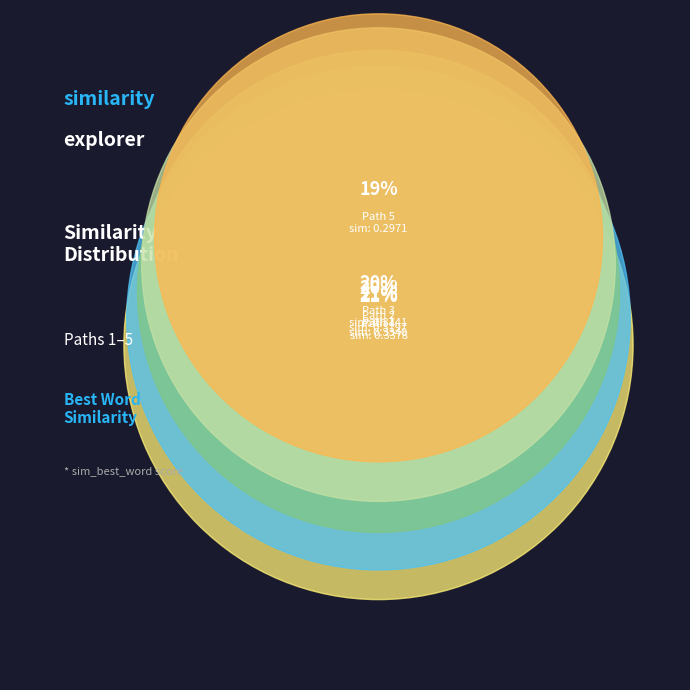

True or false: Path 2 accounts for 20% of the total.

True